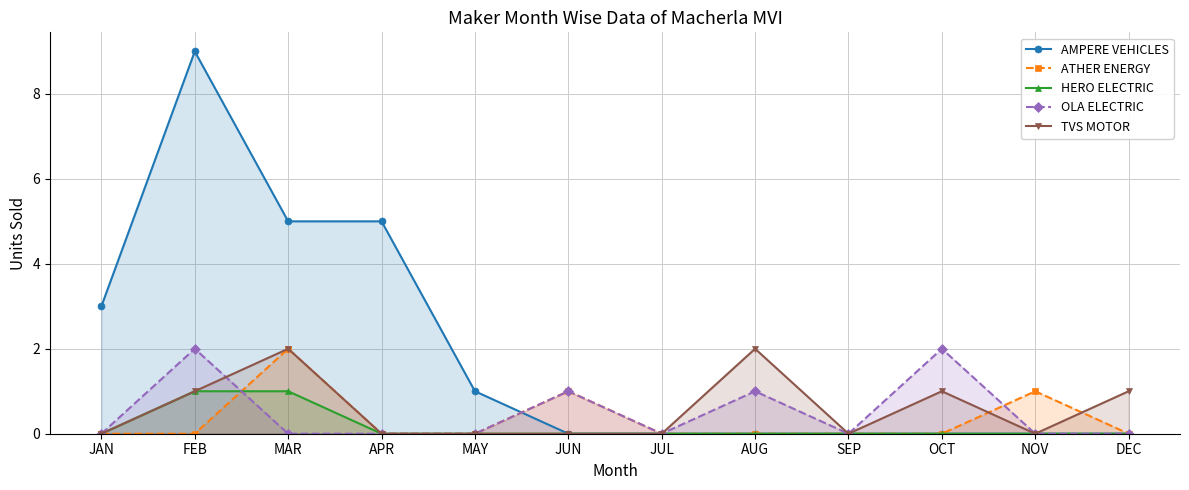

True or false: ATHER ENERGY has a value of 1 at JAN.

False